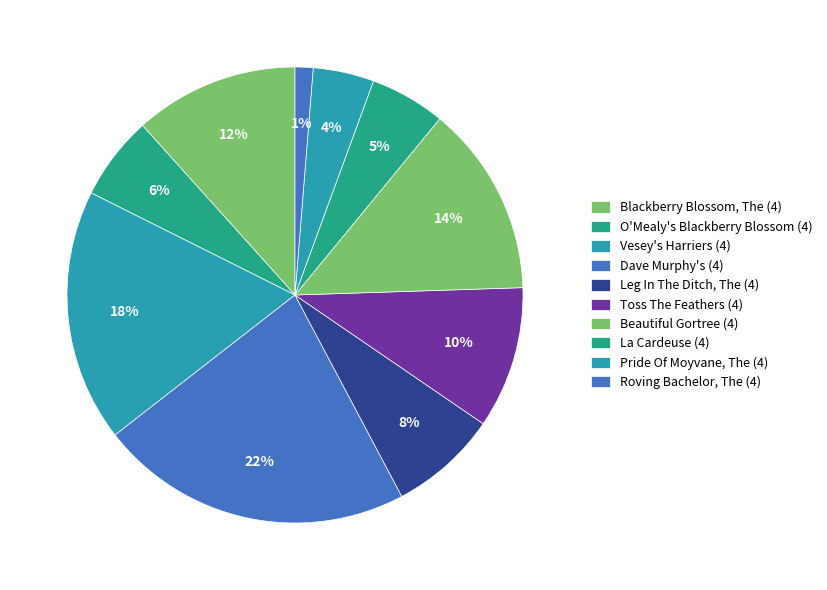

How many slices are in this pie chart?

10